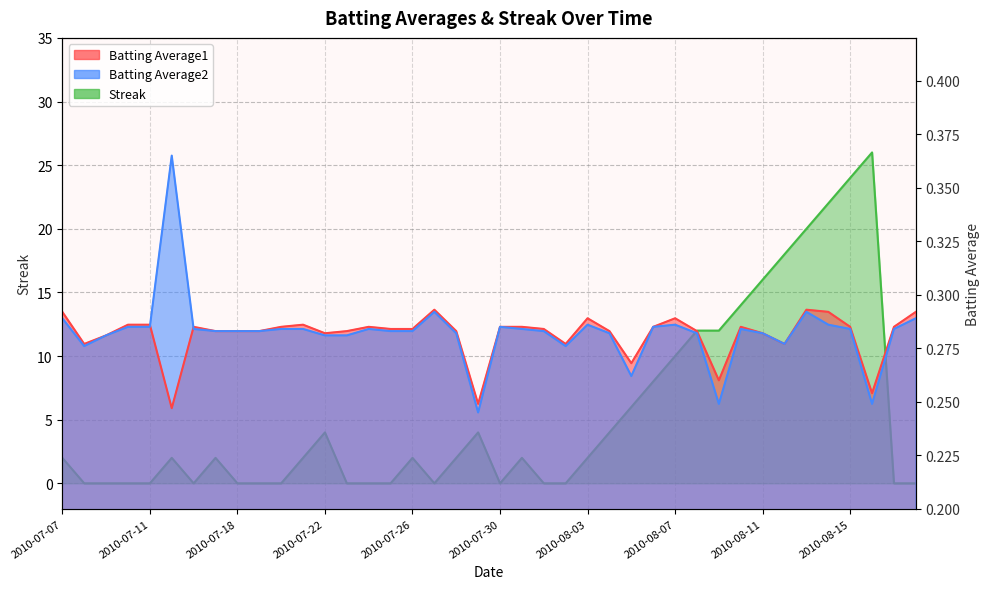

What is the total value across all series at 2010-07-09?

0.6